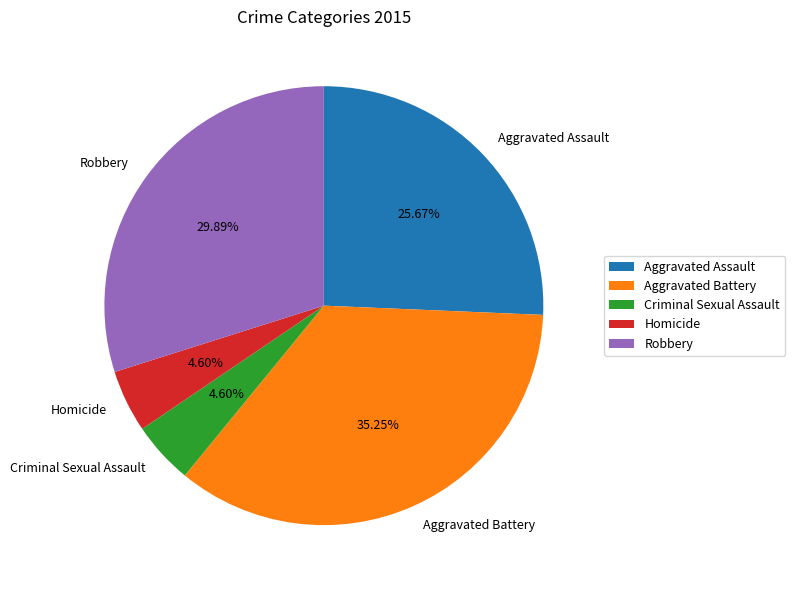

Between Robbery and Aggravated Battery, which is larger?

Aggravated Battery